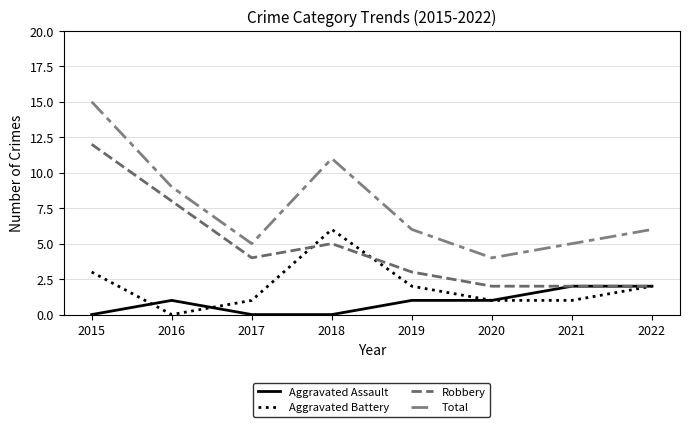

Where is the first local maximum for Total?

2018